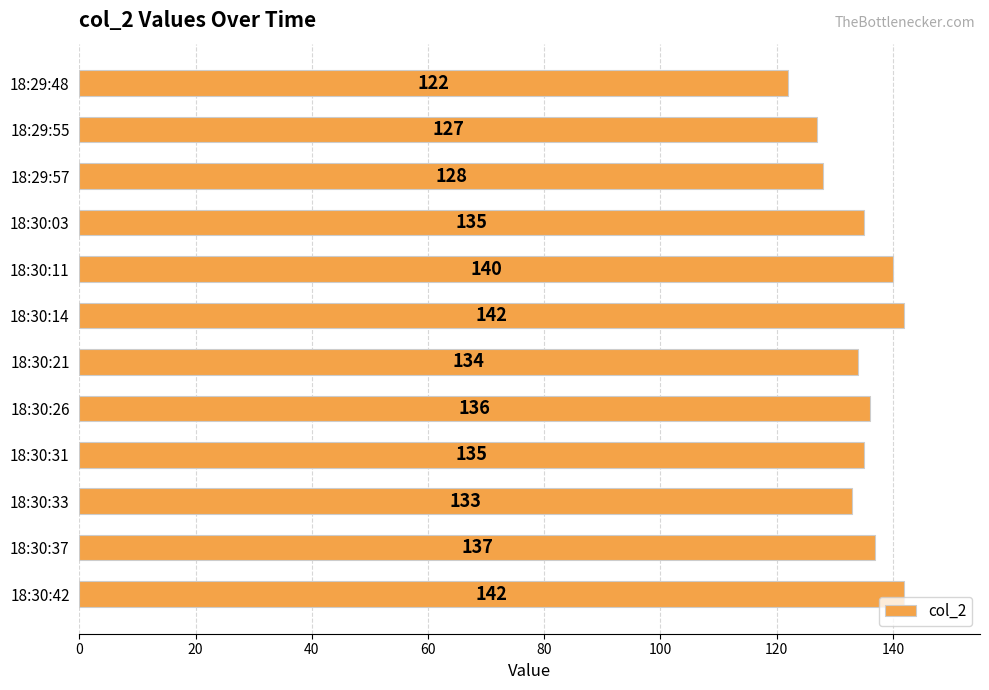

Reading top to bottom, list all the values displayed in this chart.

122	127	128	135	140	142	134	136	135	133	137	142